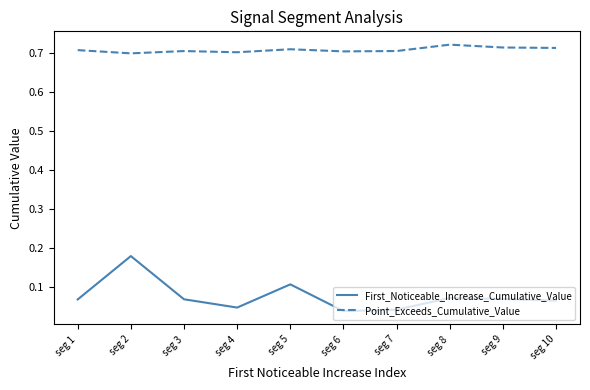

True or false: First_Noticeable_Increase_Cumulative_Value and Point_Exceeds_Cumulative_Value cross at least once.

False